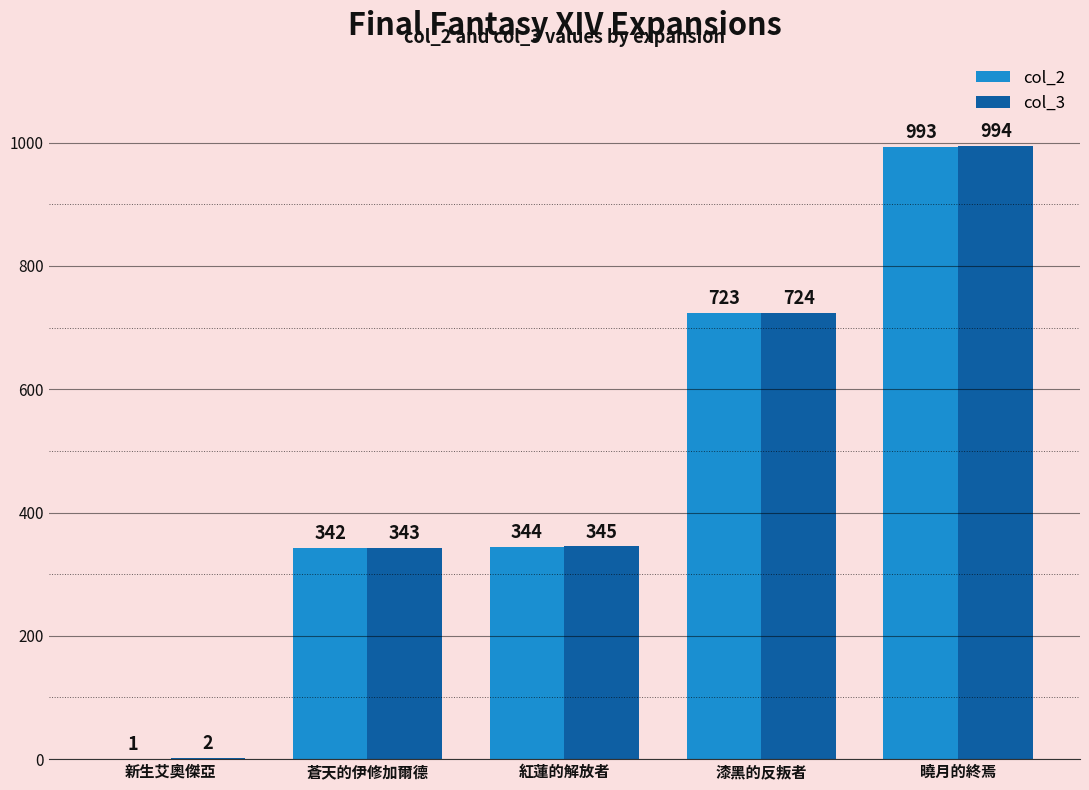

What is the sum of all col_3 values?

2408